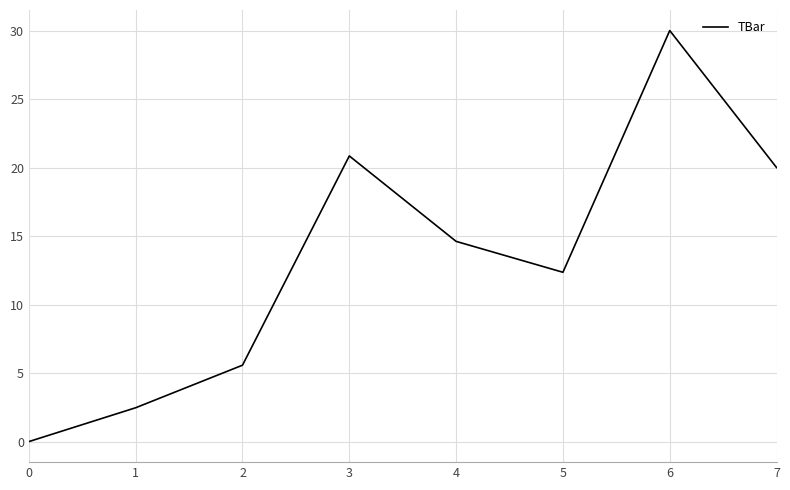

What is the sum of the values at 1 and 3?

23.3